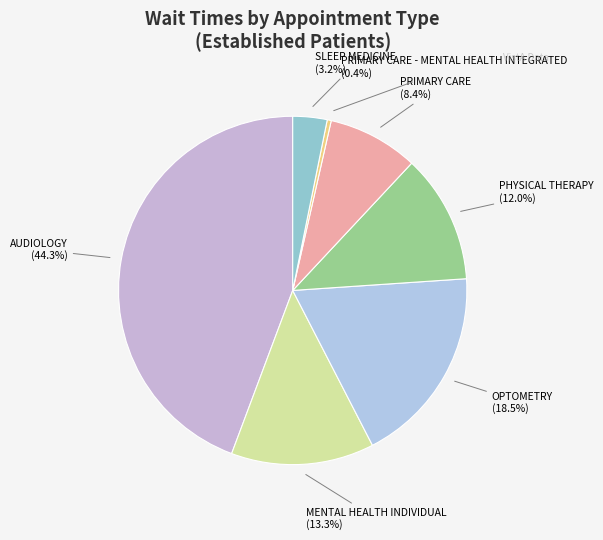

Is PRIMARY CARE - MENTAL HEALTH INTEGRATED the majority of the pie?

No